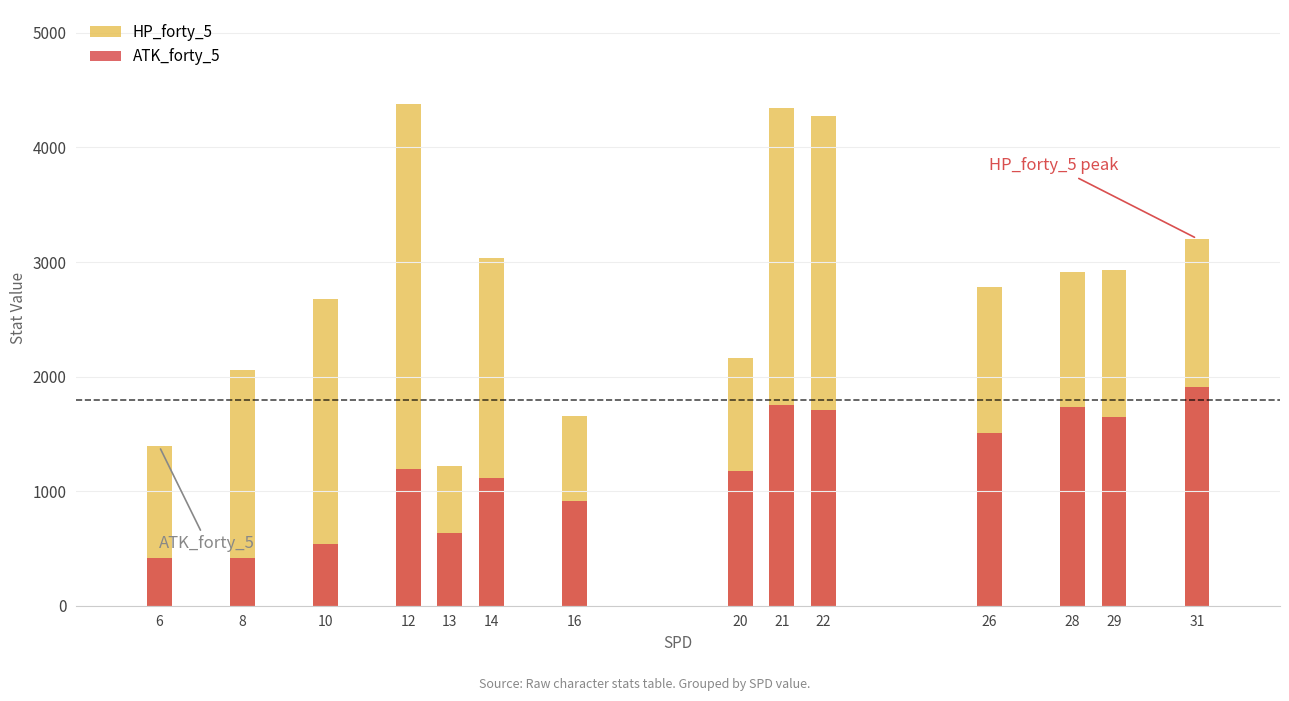

Between 6 and 31, which series saw the biggest shift?

HP_forty_5